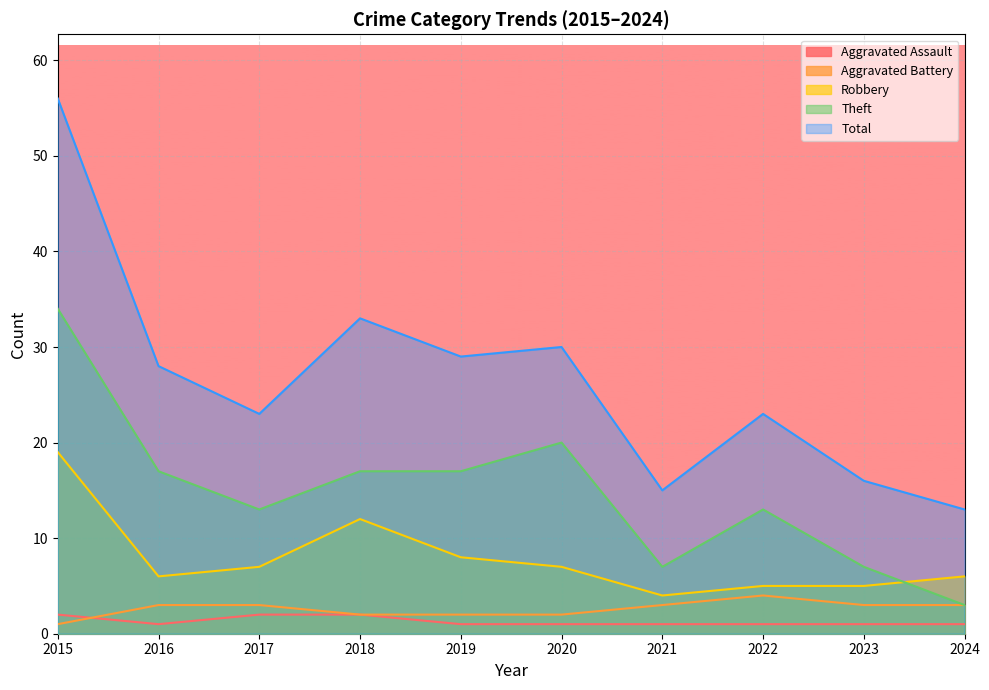

What is the value of the Total point at the 8th from the left?

23